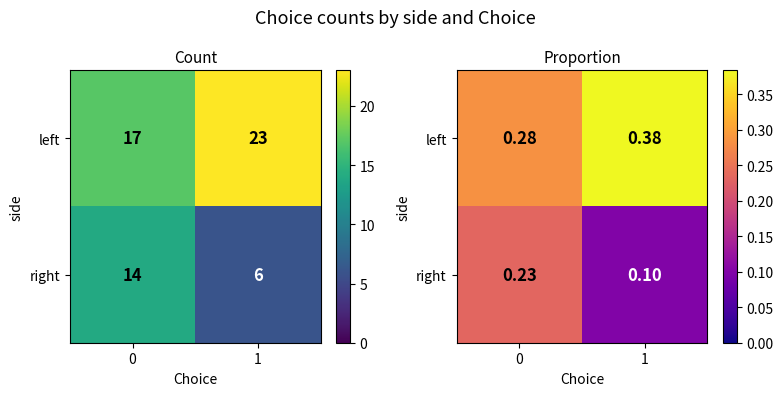

What is the sum of all right values?

0.3